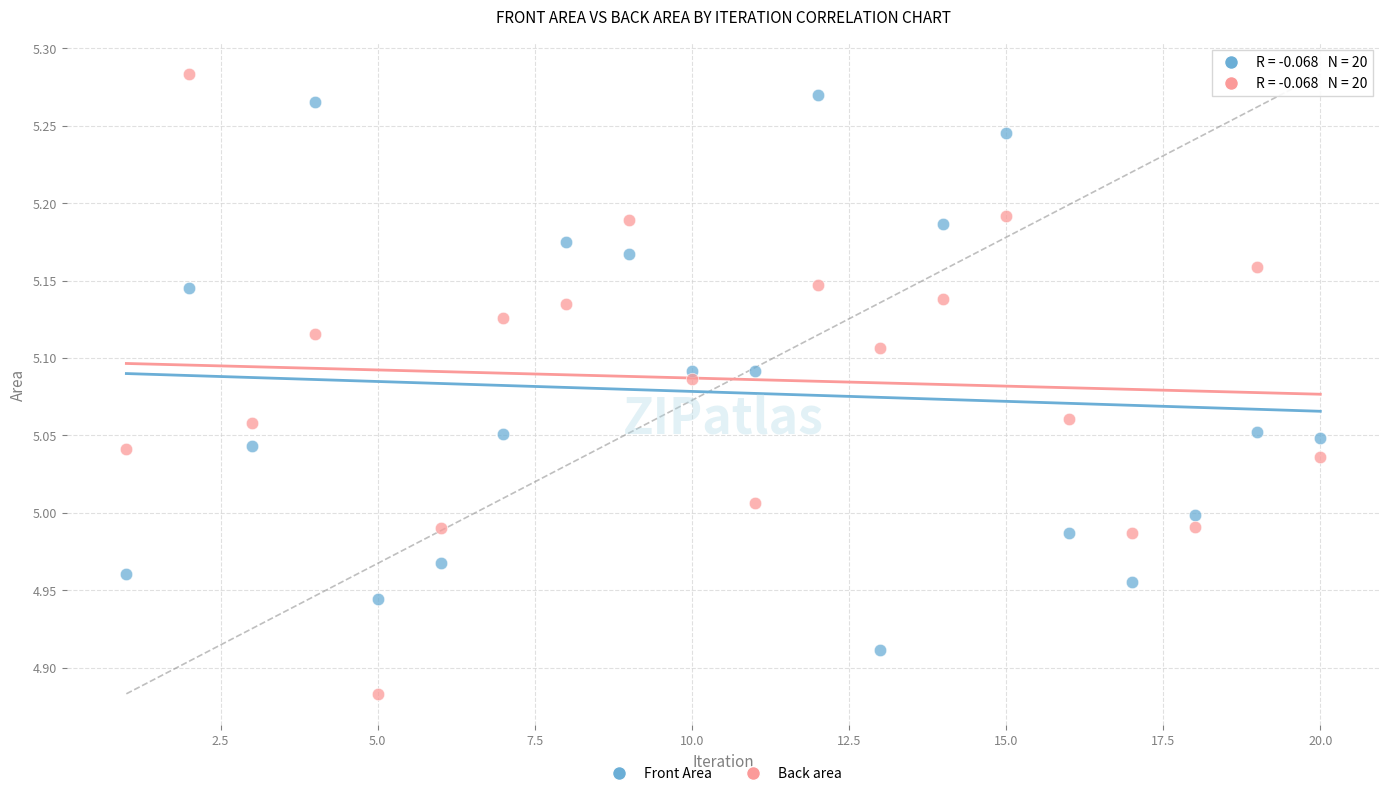

Which series has the widest spread of Y values?

Back area